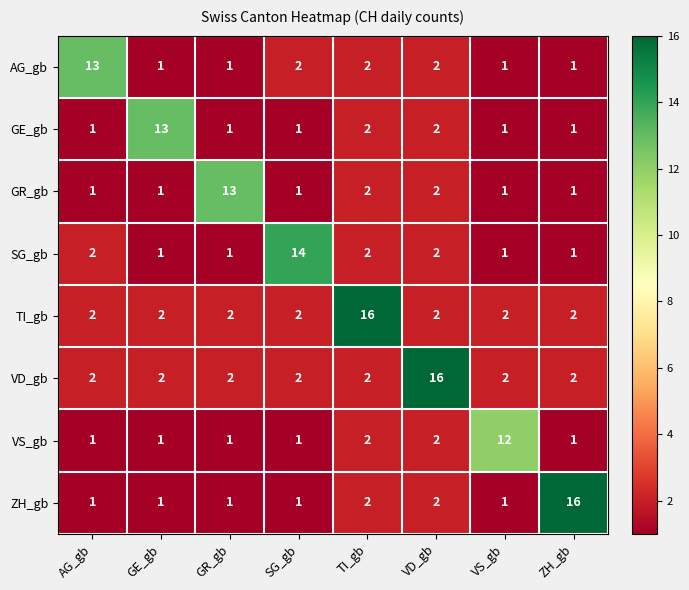

What is the total value across all series at ZH_gb?

25